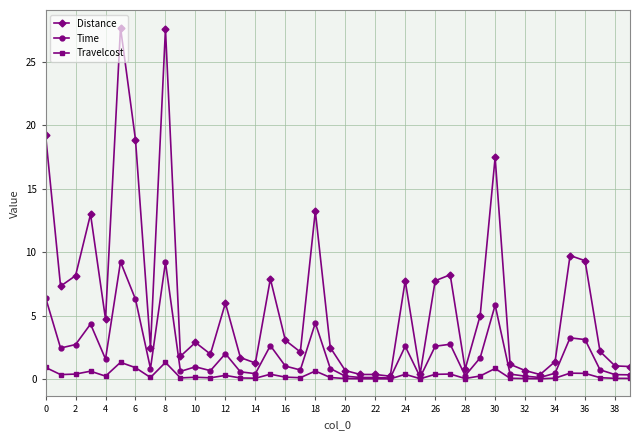

List the series in order of their peak value, highest first.

Distance, Time, Travelcost